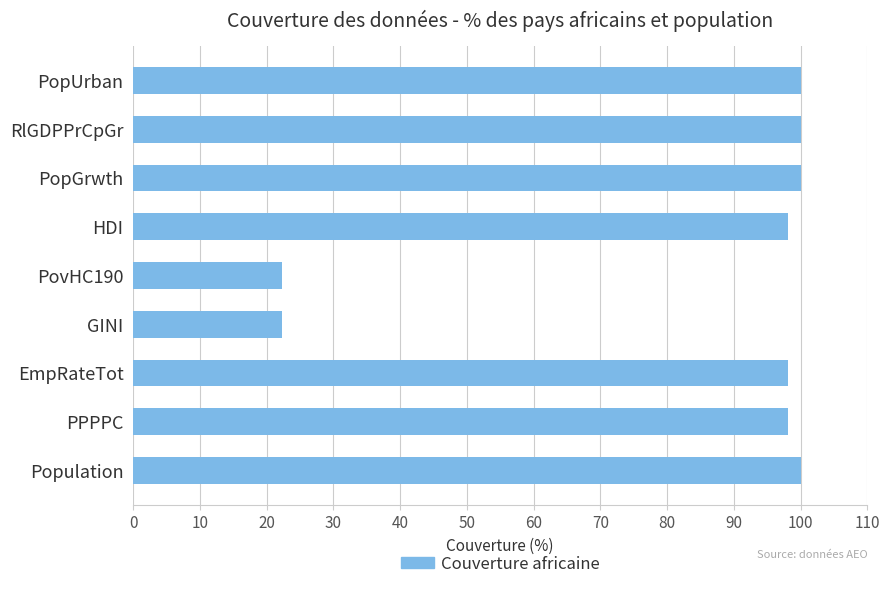

Reading bottom to top, list all the values displayed in this chart.

100.0	98.1	98.1	22.2	22.2	98.1	100.0	100.0	100.0